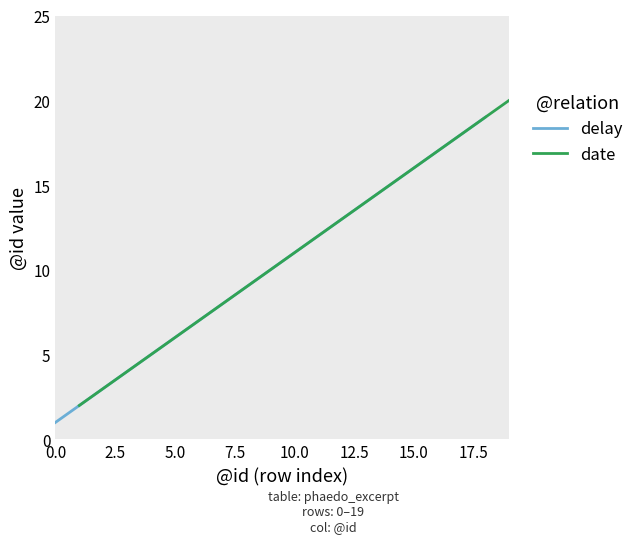

How many date values are between 6 and 16?

6